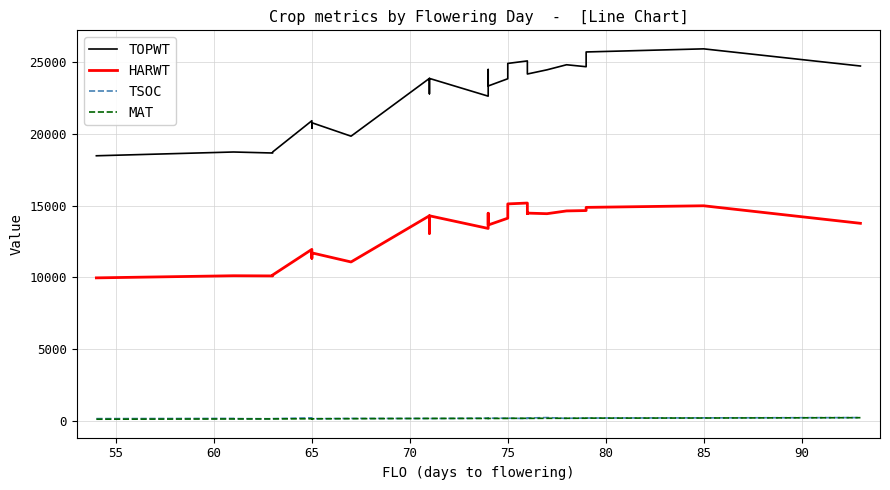

Where does the TSOC series first go above 170?

65